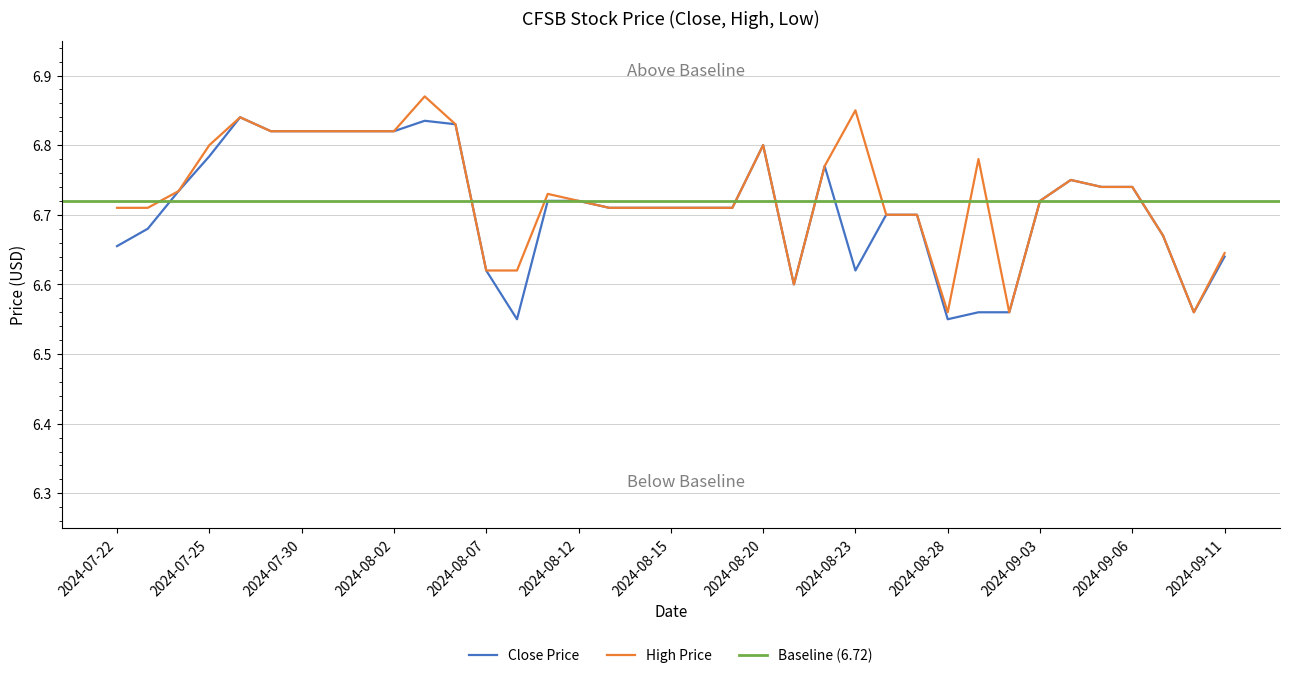

What is the minimum value shown in the chart?

6.6